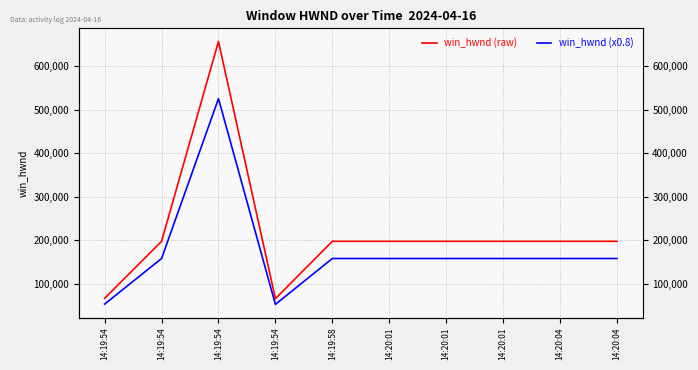

True or false: win_hwnd (raw) and win_hwnd (x0.8) intersect in this chart.

False